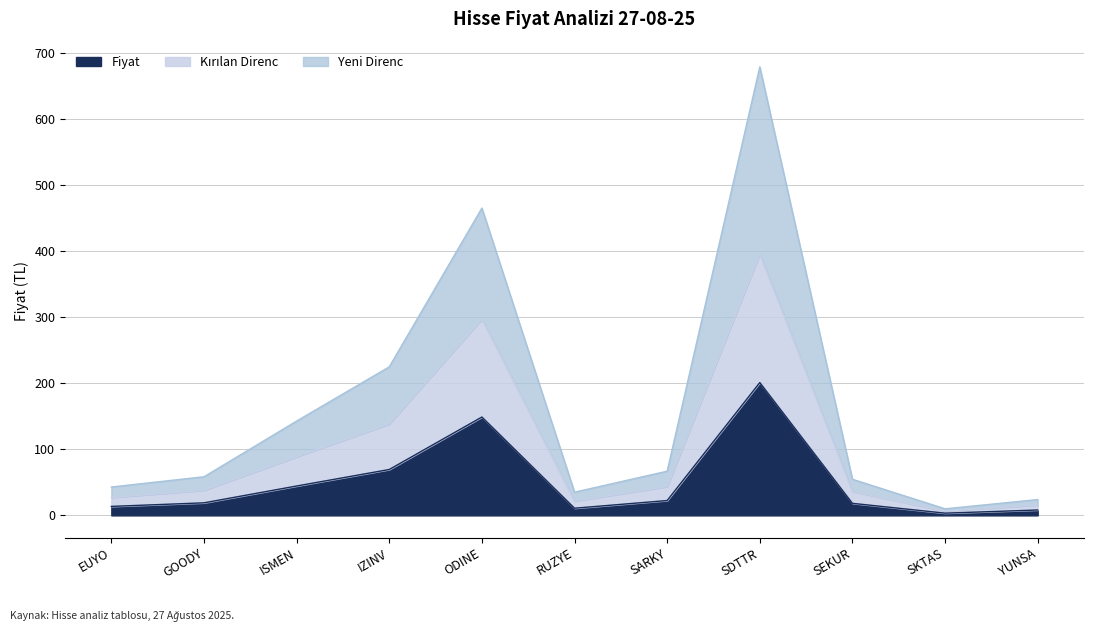

At which label is Kirilan_Direnc closest to 201?

IZINV